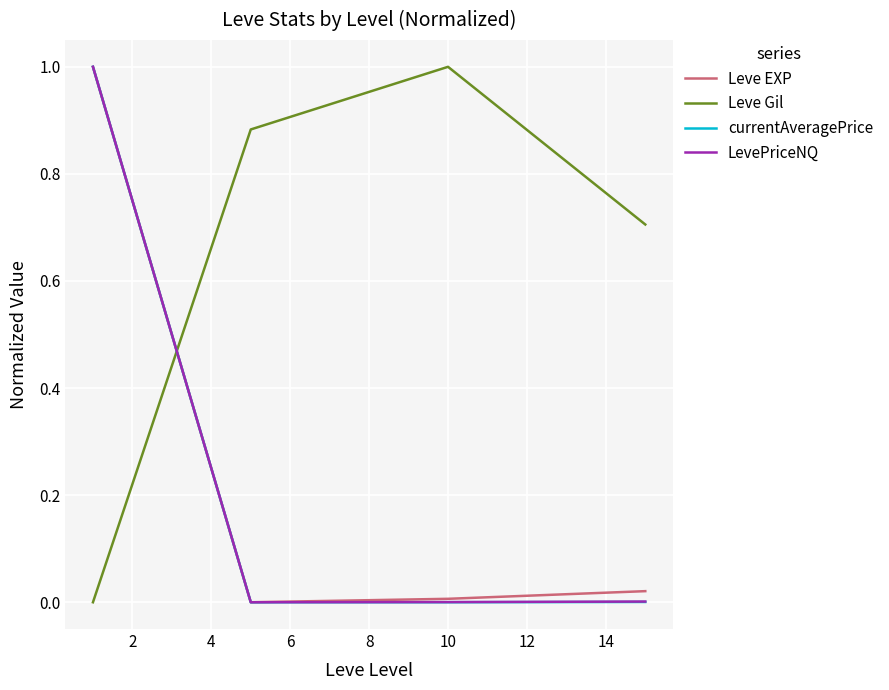

Which series has the largest total across all categories?

Leve Gil